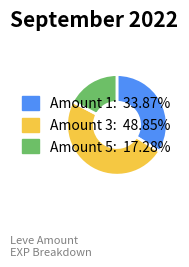

How many slices are in this pie chart?

3